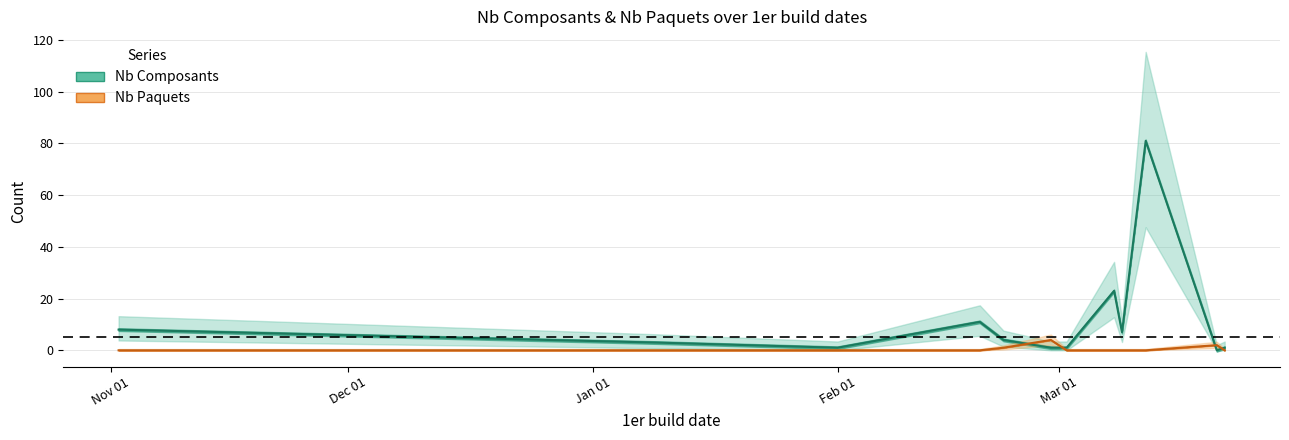

What is the maximum value for Nb Composants?

81